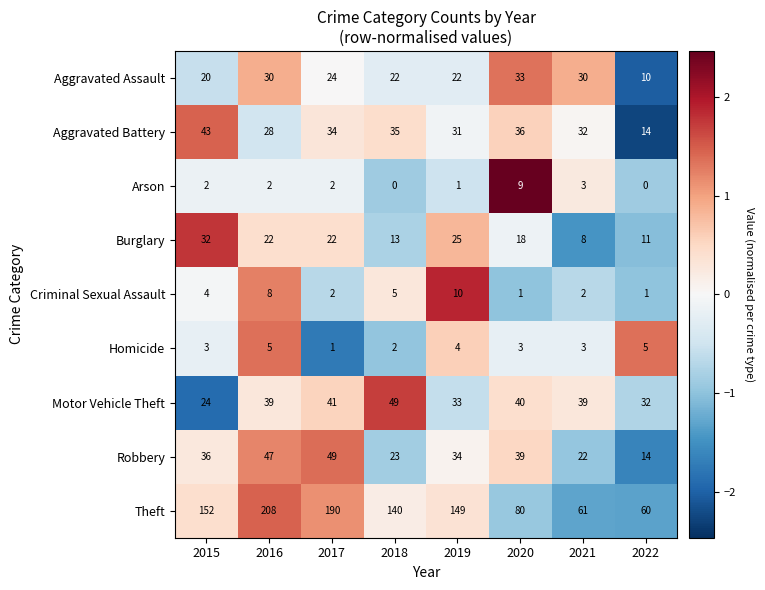

Which series has the largest total across all categories?

Theft